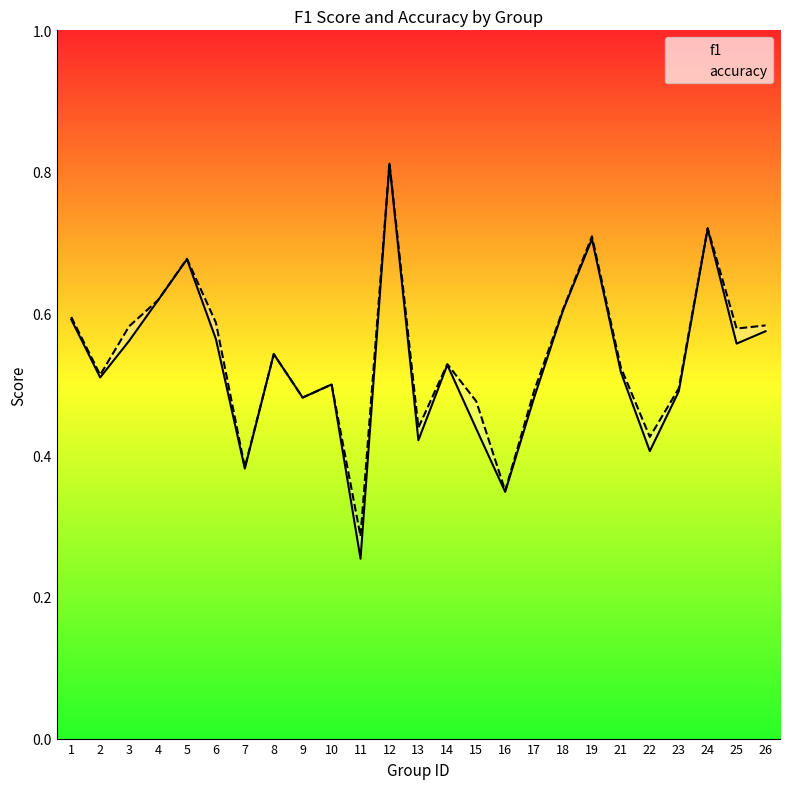

Reading right to left, list all the values displayed in this chart.

f1: 0.6	0.6	0.7	0.5	0.4	0.5	0.7	0.6	0.5	0.3	0.4	0.5	0.4	0.8	0.3	0.5	0.5	0.5	0.4	0.6	0.7	0.6	0.6	0.5	0.6
accuracy: 0.6	0.6	0.7	0.5	0.4	0.5	0.7	0.6	0.5	0.3	0.5	0.5	0.4	0.8	0.3	0.5	0.5	0.5	0.4	0.6	0.7	0.6	0.6	0.5	0.6